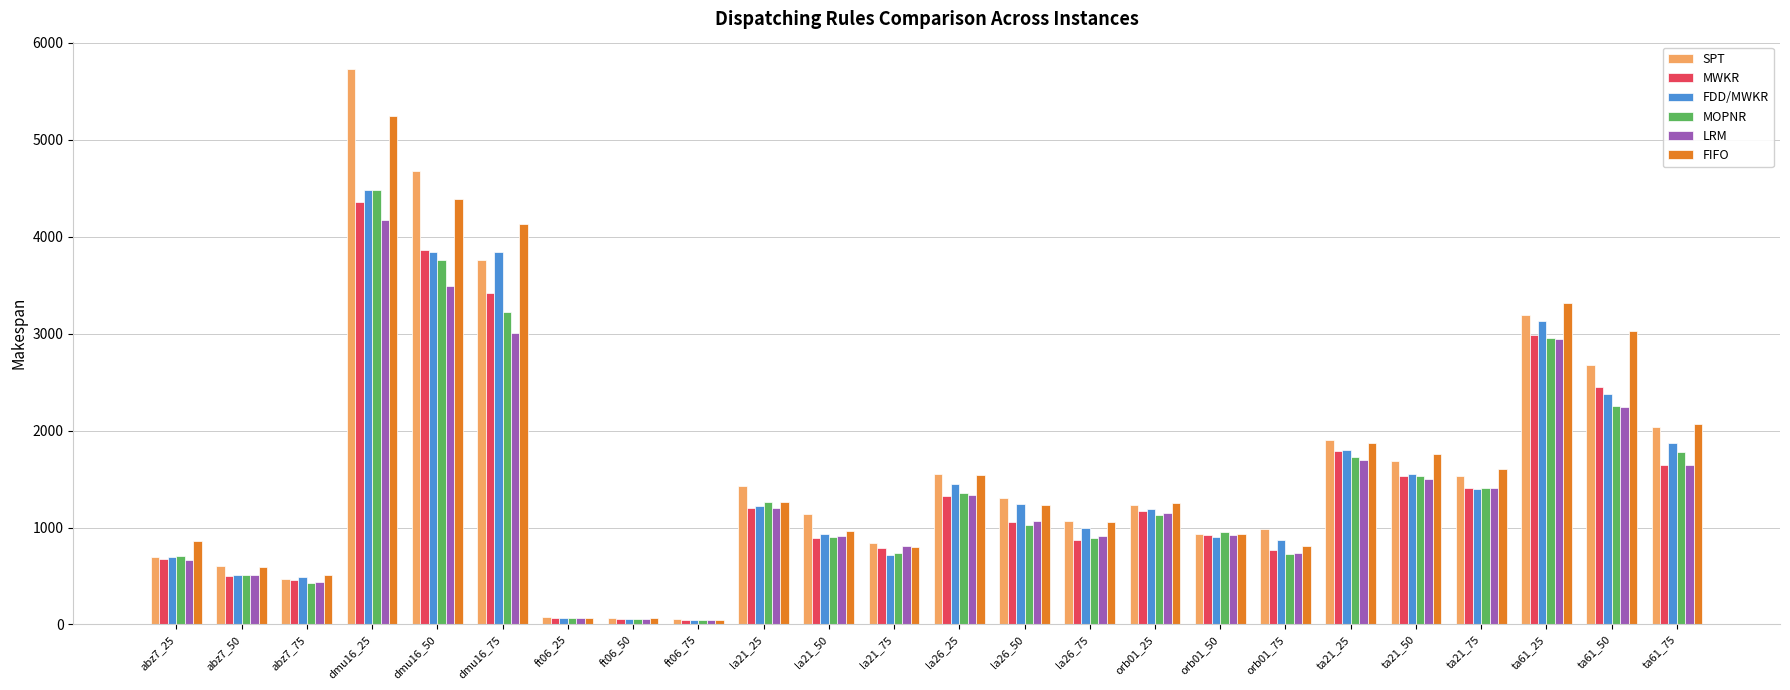

Which series changed the most between dmu16_25 and ta61_75?

SPT